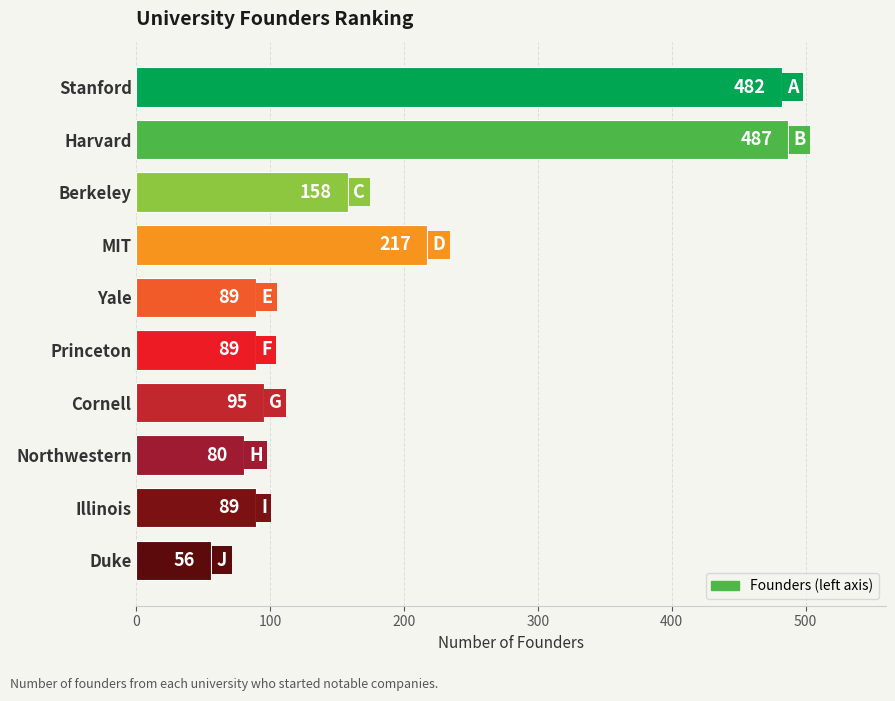

What position from the bottom is Northwestern?

3